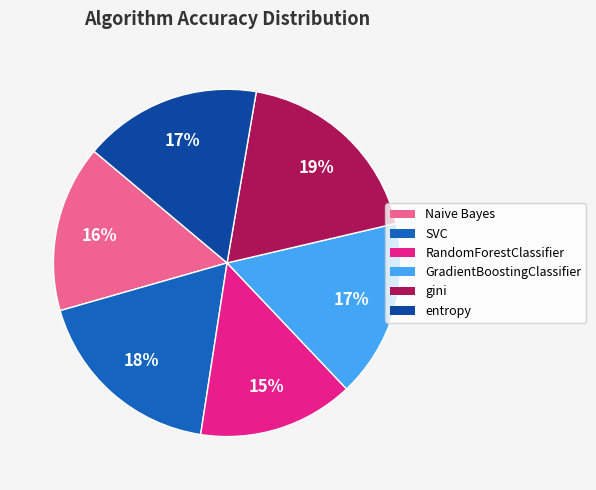

To the nearest percent, what portion does entropy represent?

17%